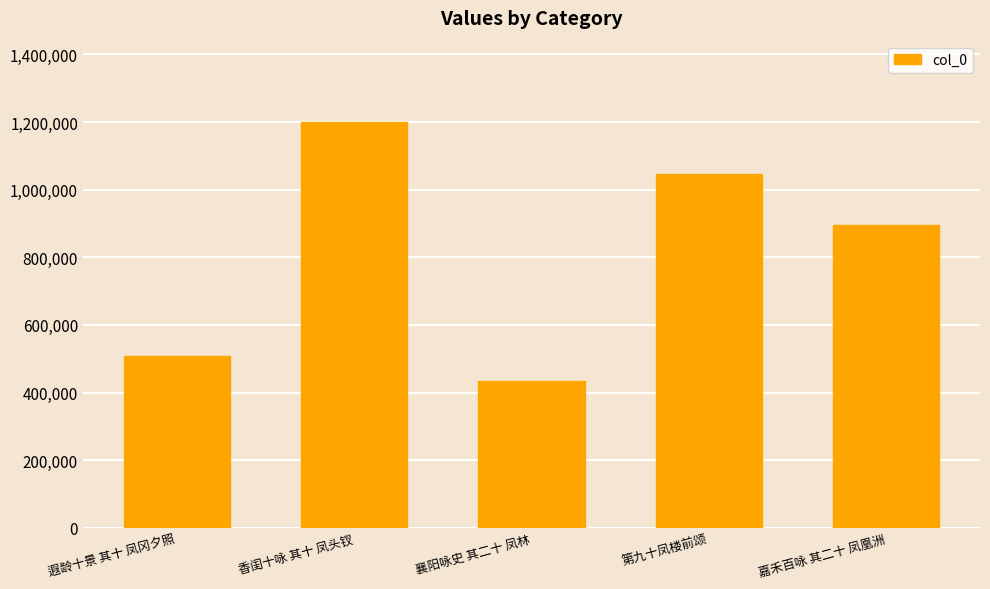

What is the minimum value shown in the chart?

435595